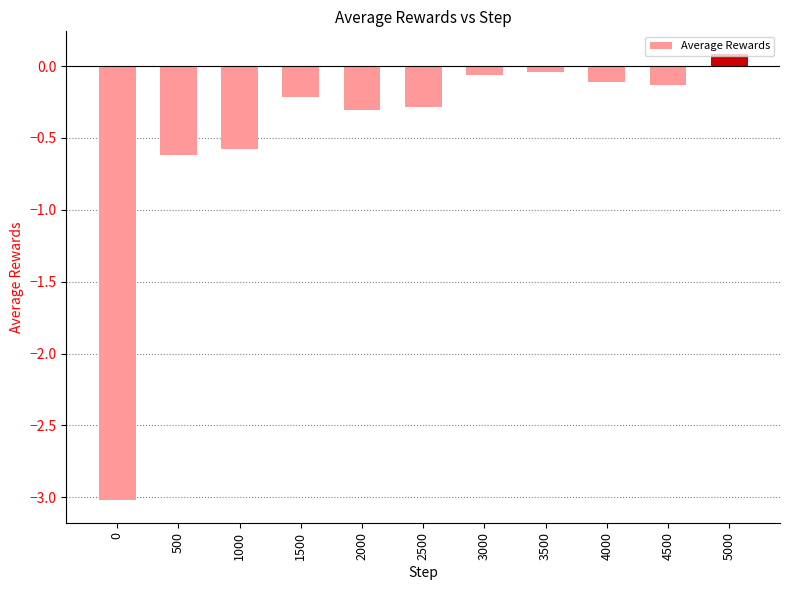

Which has a higher value, 3000 or 2000?

3000